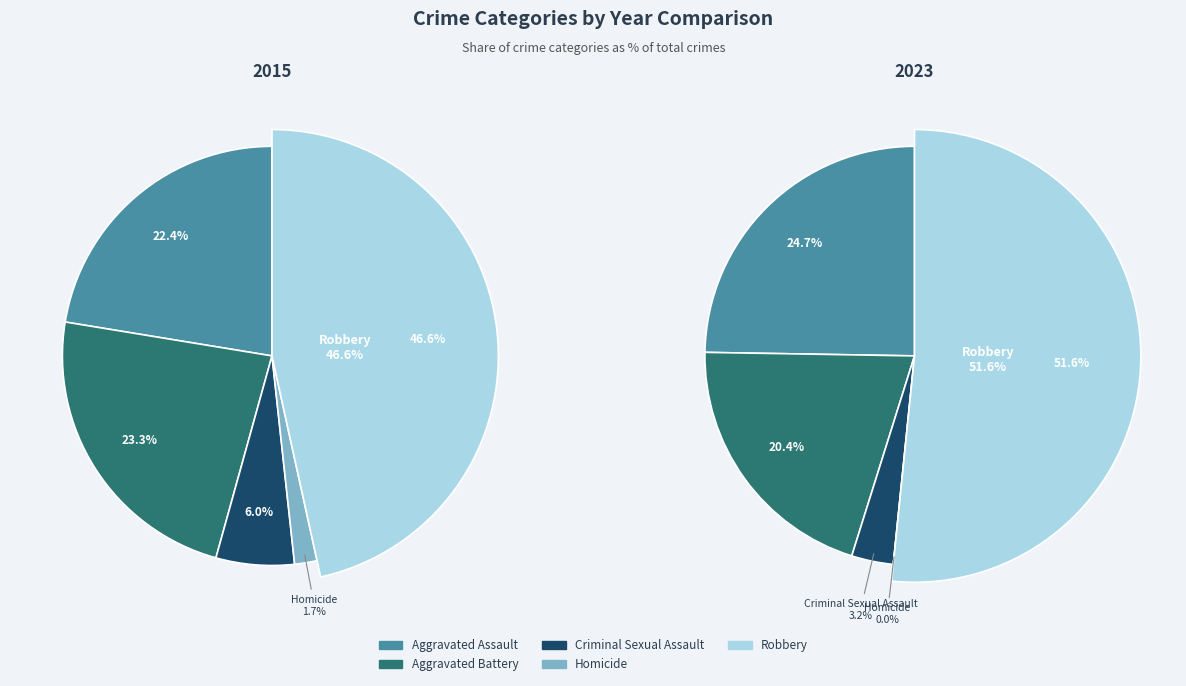

What is the smallest slice in the pie chart?

Homicide